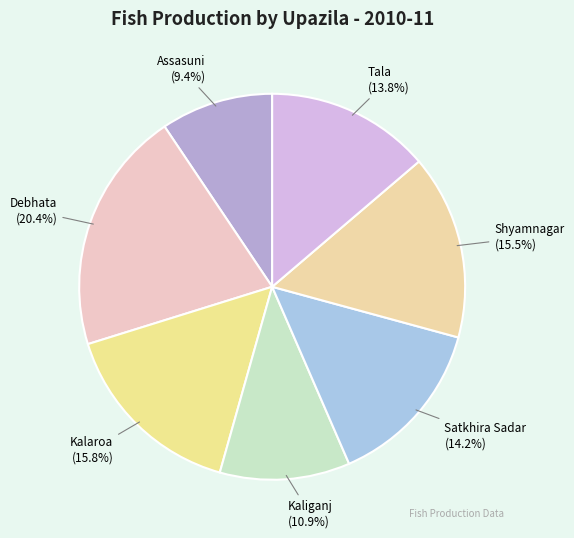

Which has a higher value, Assasuni or Shyamnagar?

Shyamnagar